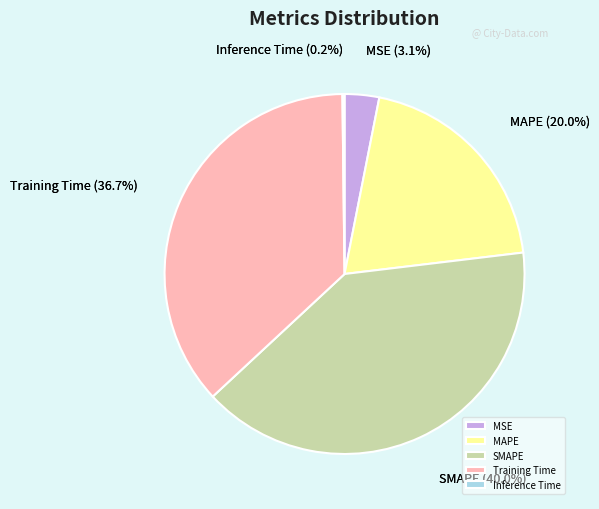

Which category has the smallest portion of the pie?

Inference Time